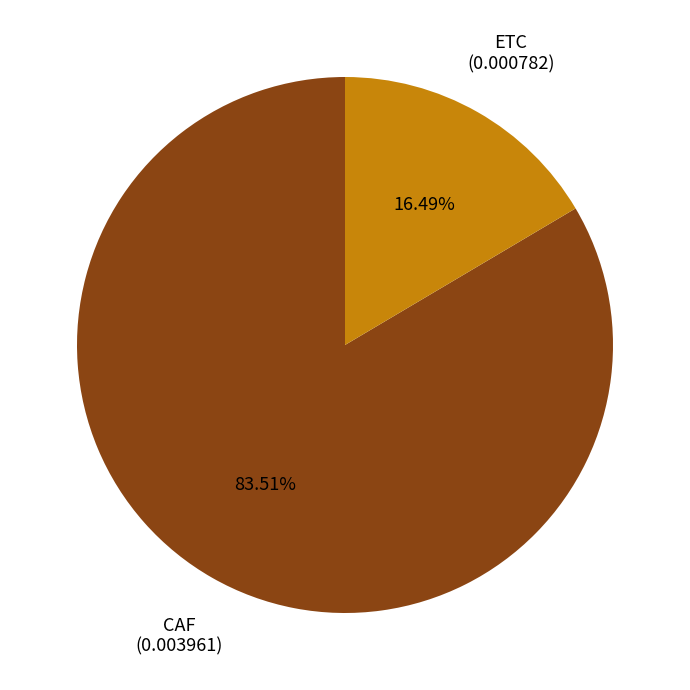

How many segments does this pie chart have?

2